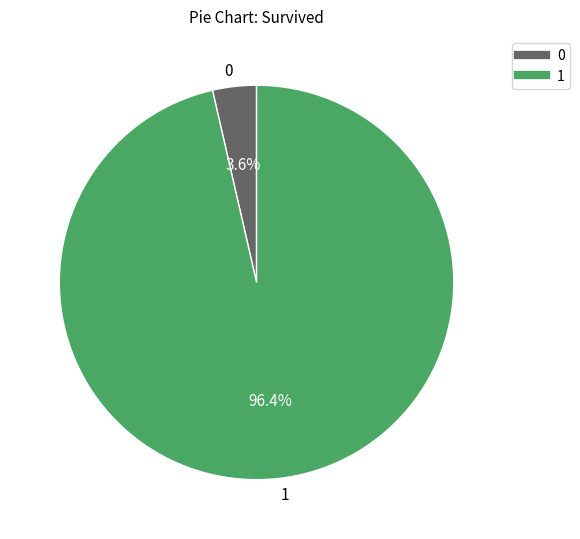

Rank the categories by value from highest to lowest.

1, 0